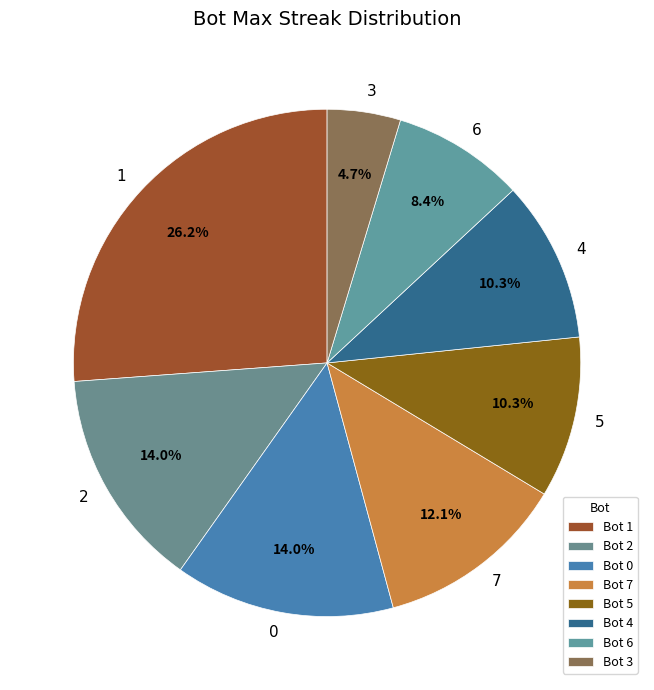

Rank the categories by value from lowest to highest.

3, 6, 5, 4, 7, 2, 0, 1